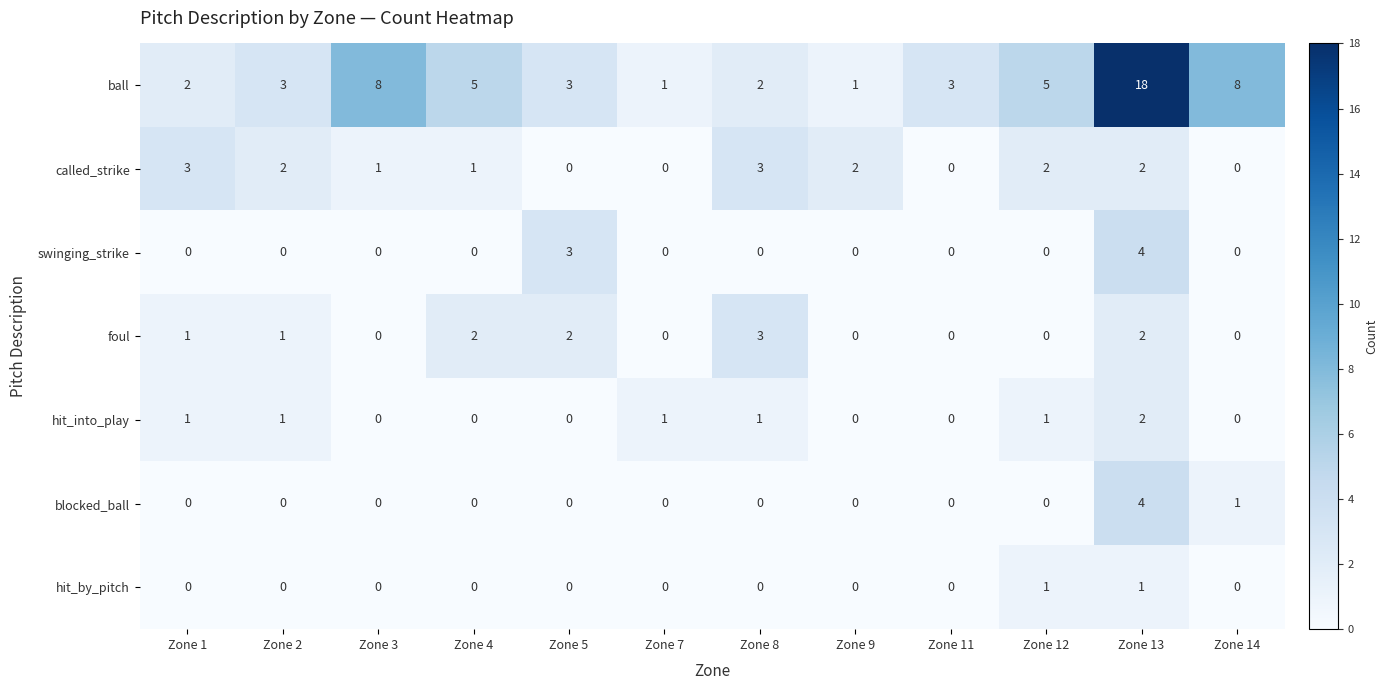

At how many categories does at least one series exceed 0?

12